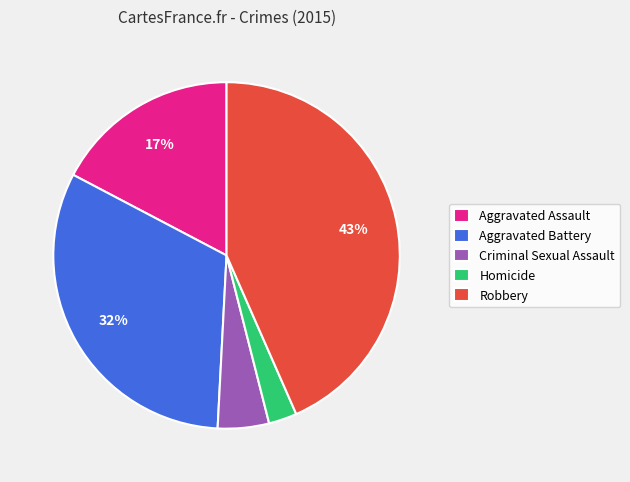

Which slice is the smallest?

Homicide